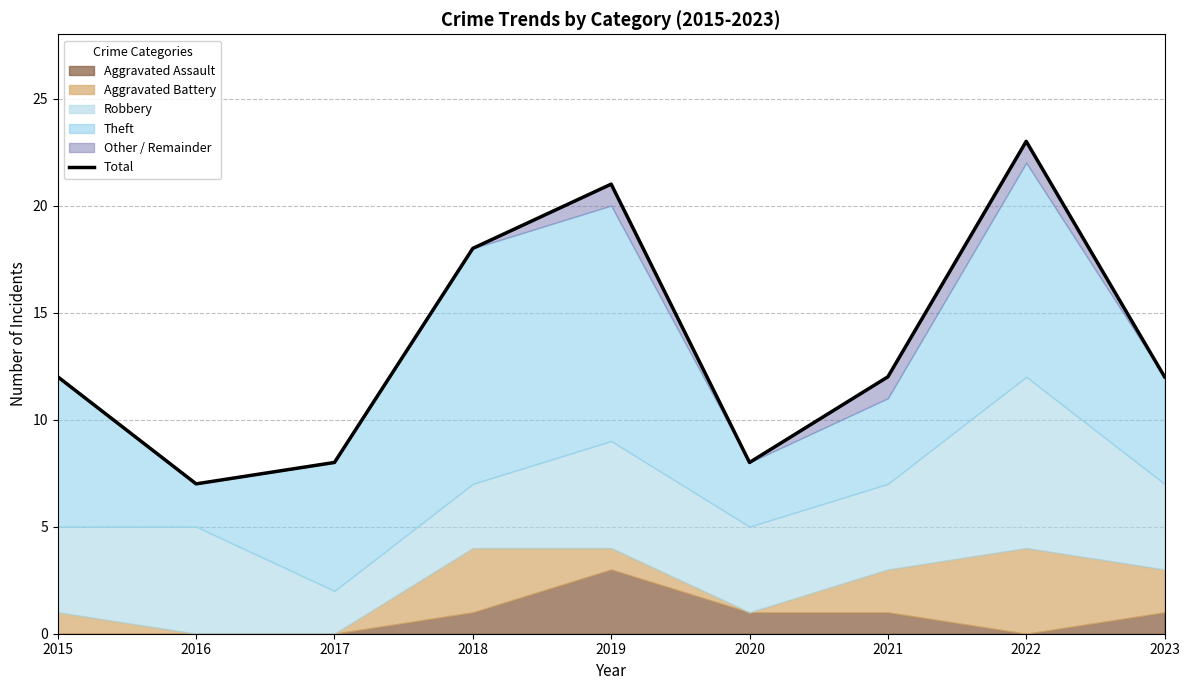

True or false: the data shows 6 at 2015.

False